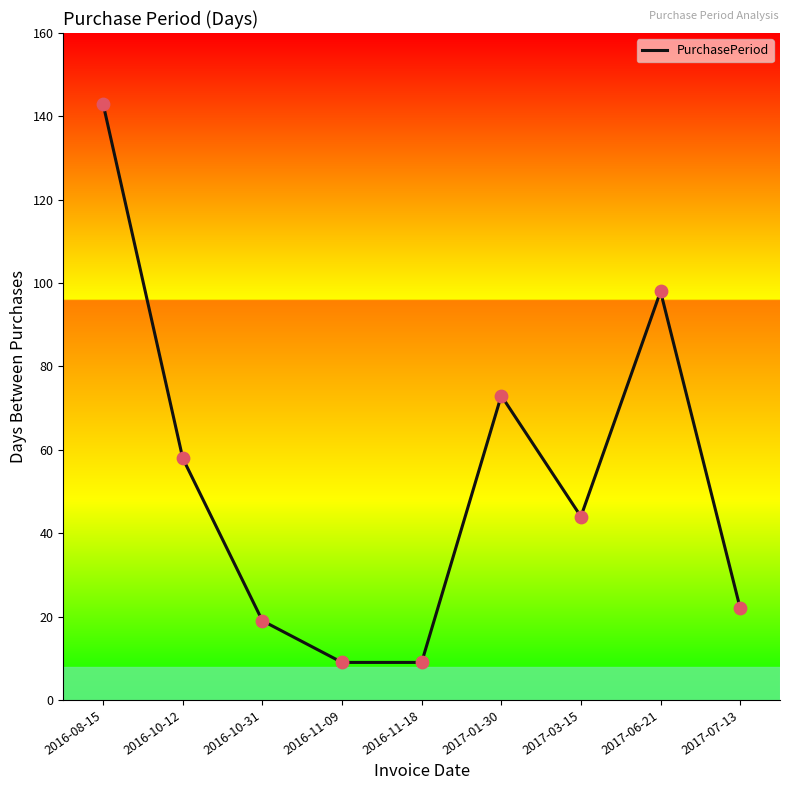

What is the change in value from 2016-11-09 to 2017-03-15?

+35